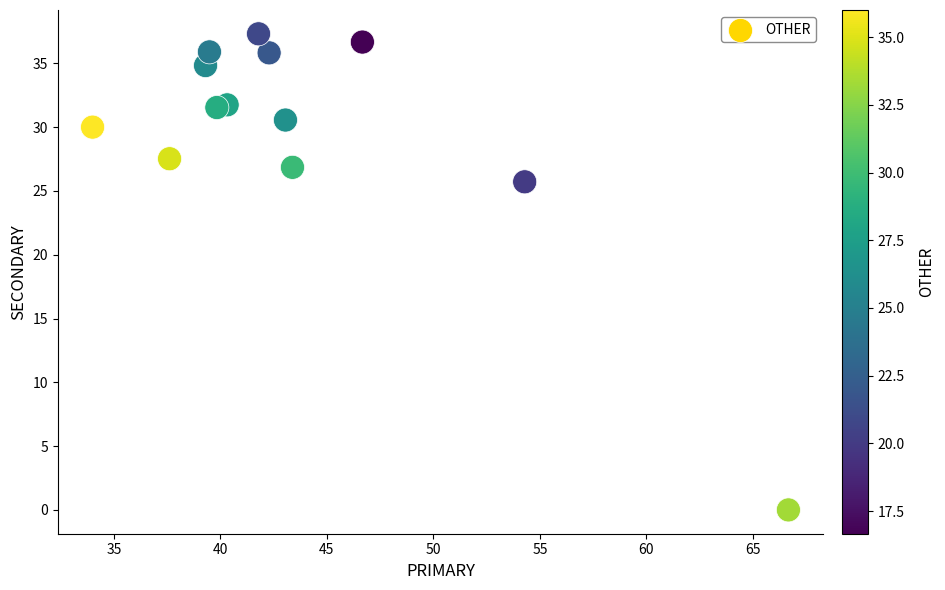

What is the range of X values (max minus min)?

32.7